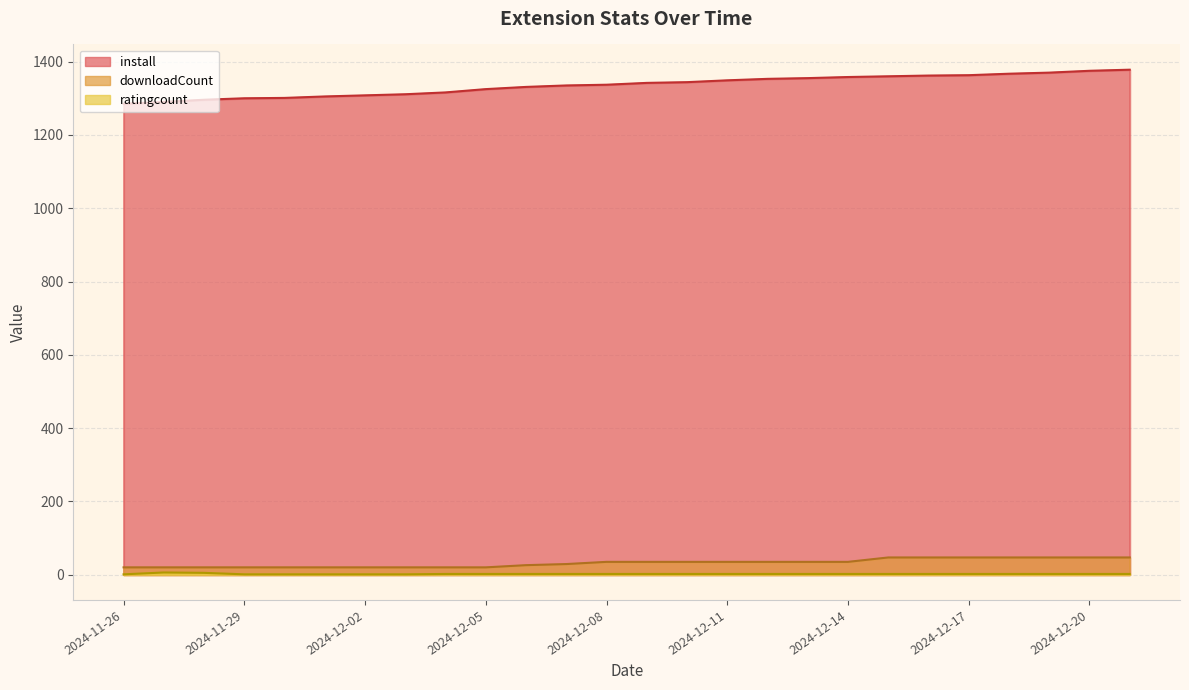

Between 2024-11-27 and 2024-12-16, which series saw the biggest shift?

install